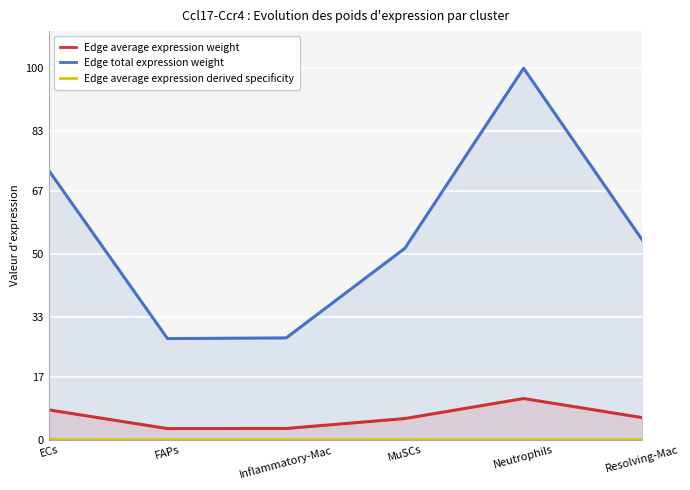

How many lines are shown in the chart?

3